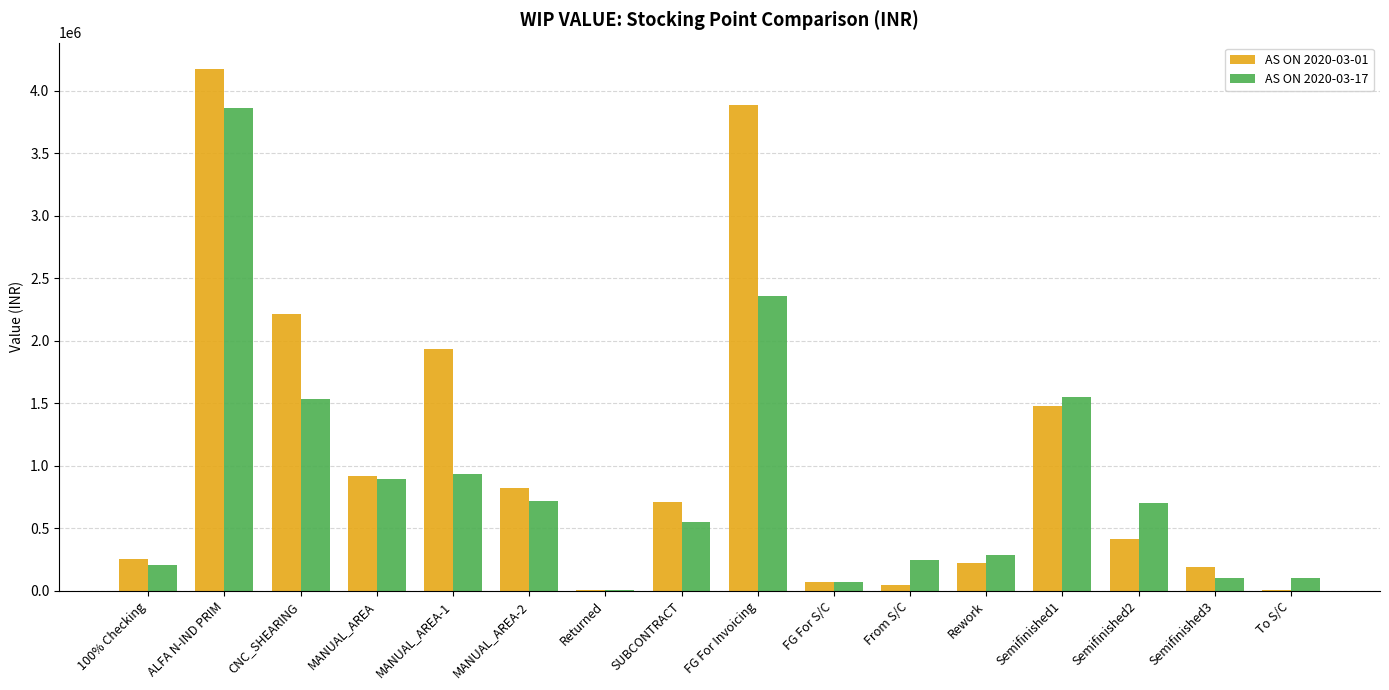

What is the sum of the AS ON 2020-03-17 values at 100% Checking and CNC_SHEARING?

1742880.4